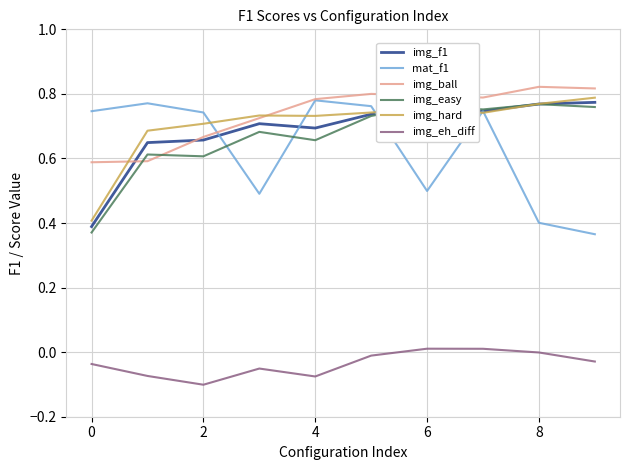

True or false: mat_f1 and img_eh_diff cross at least once.

False